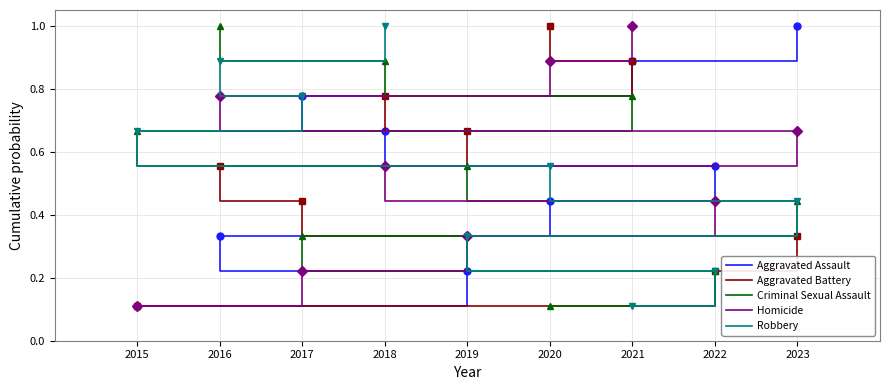

Which label corresponds to the largest value in the chart?

2023